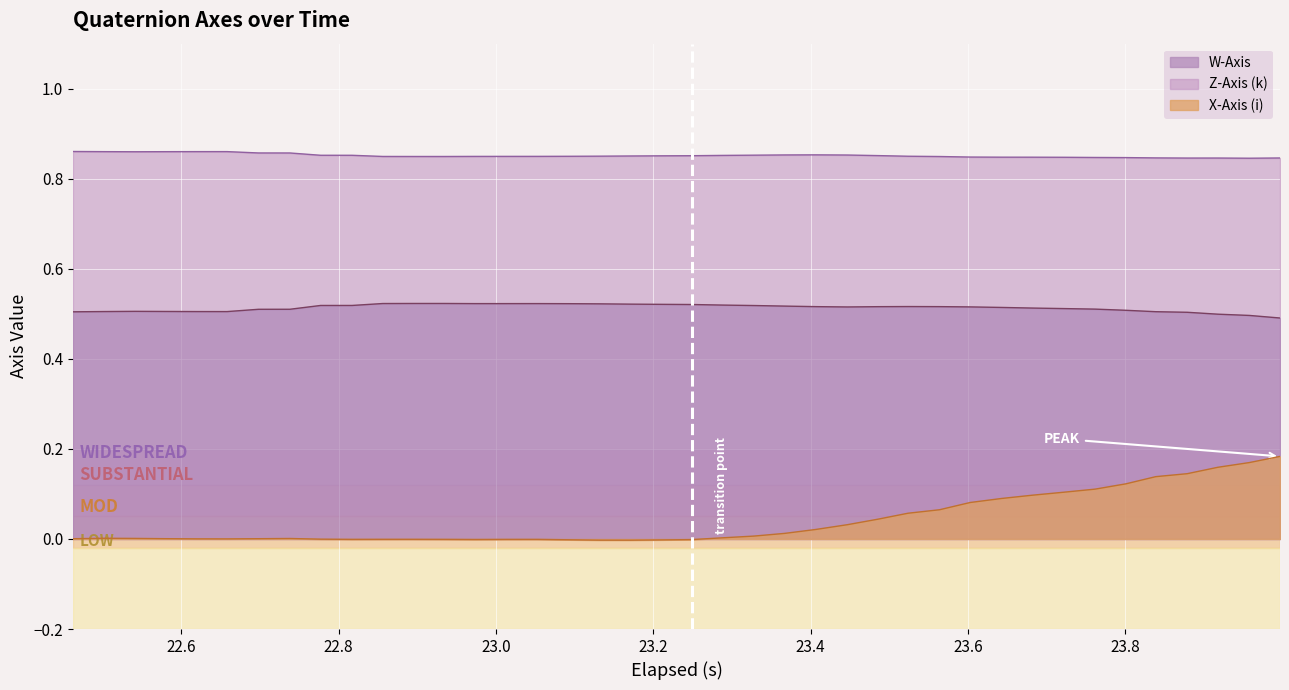

Which series has the largest total across all categories?

Z-Axis (k)